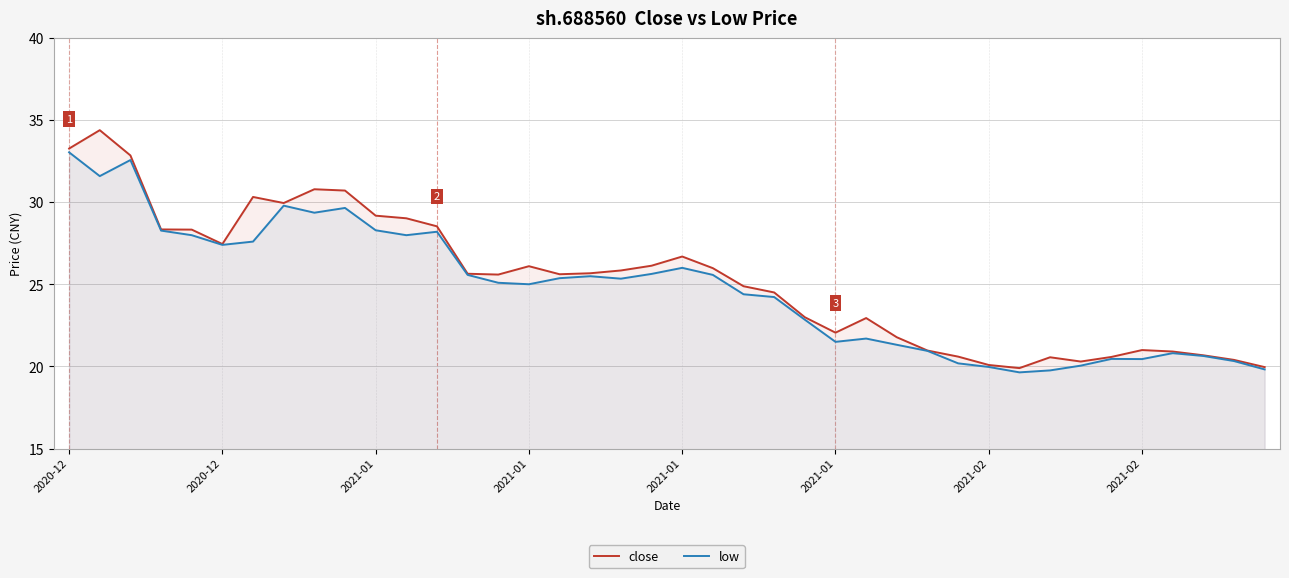

Does the chart have visible grid lines?

Yes